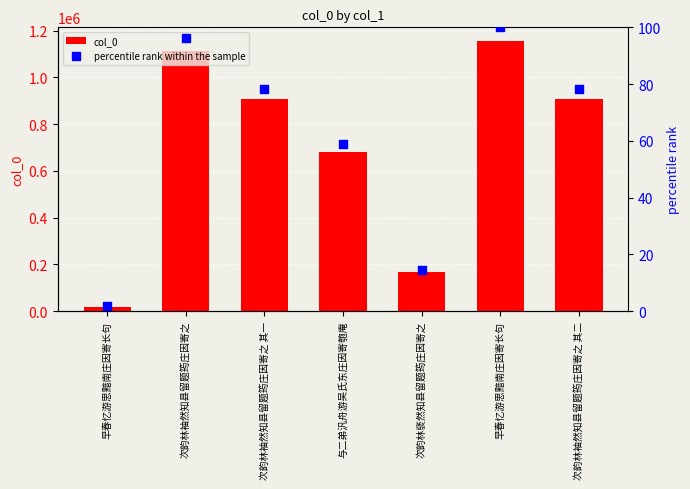

Which series reaches the minimum Y coordinate?

percentile rank within the sample